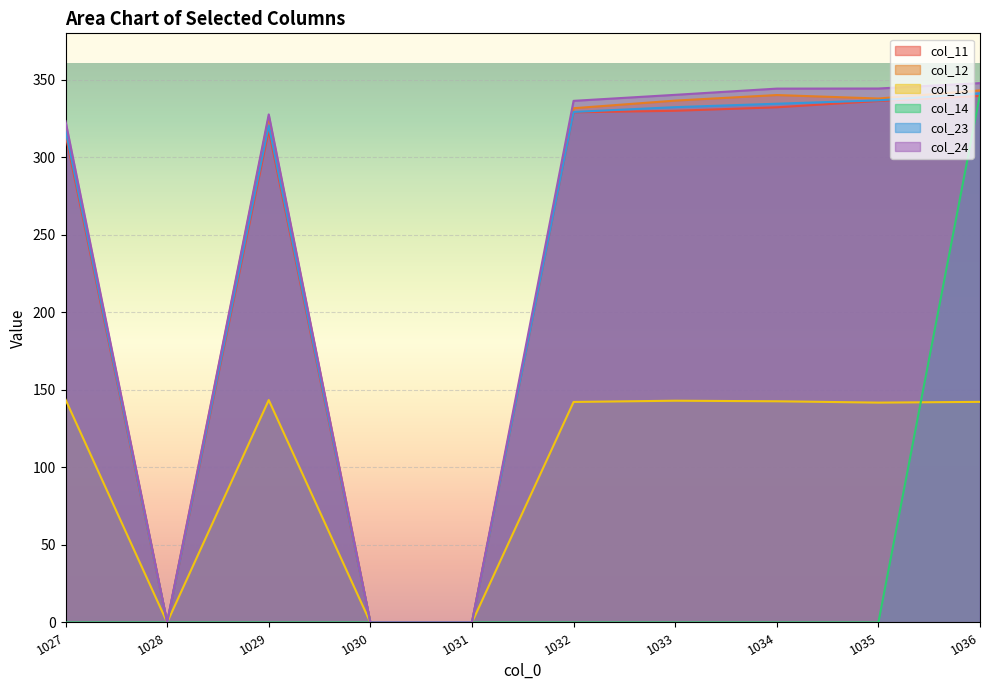

Does the chart display data point markers on the line(s)?

No